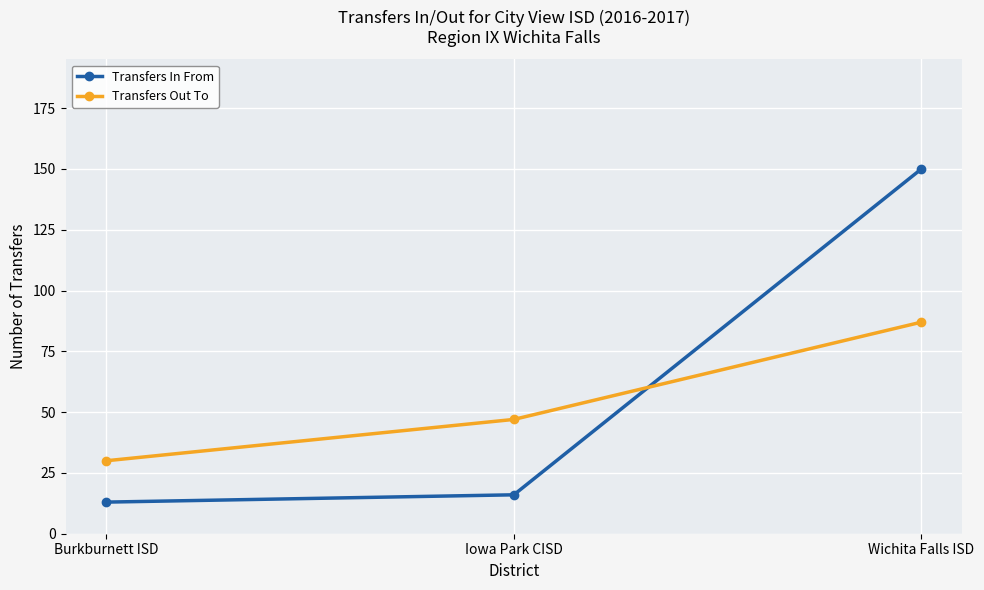

True or false: Transfers Out To has a value of 47 at Iowa Park CISD.

True